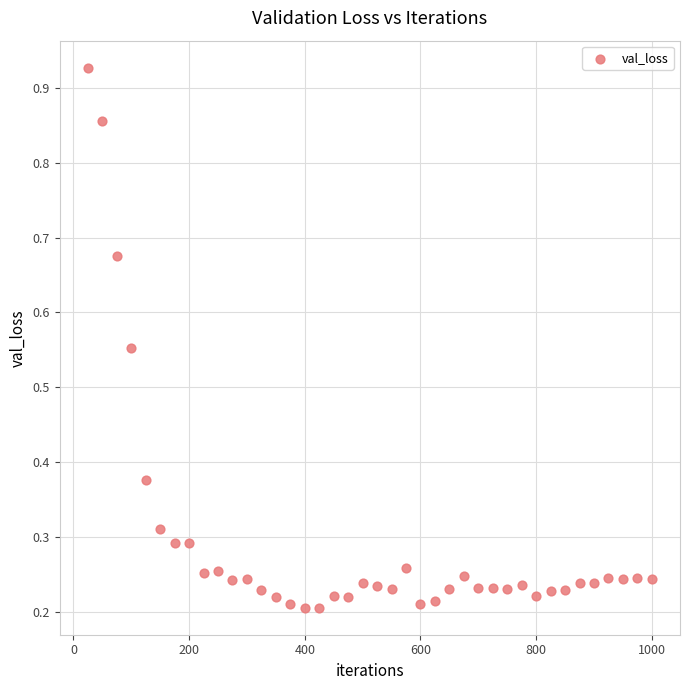

What is the range of X values (max minus min)?

975.0